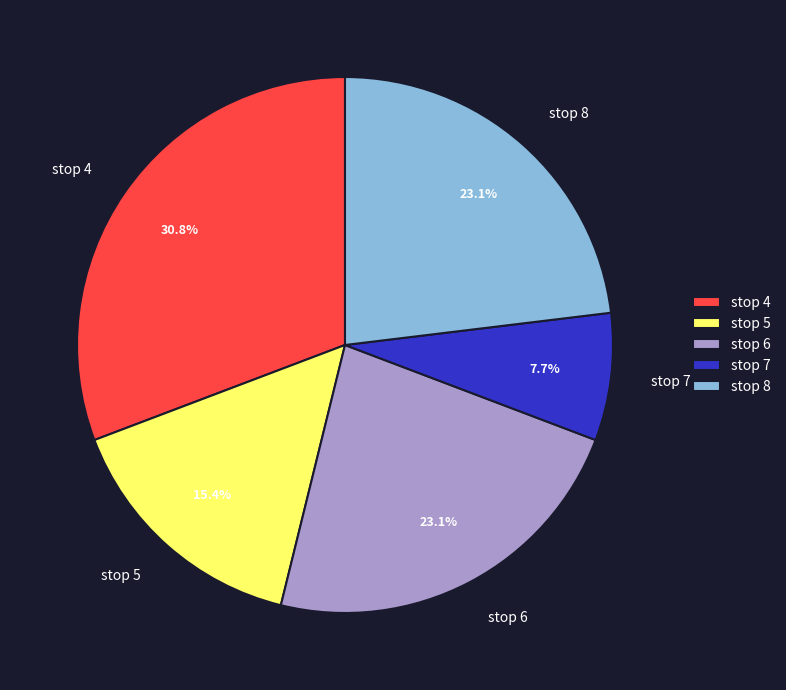

Does stop 4 account for over 50% of the chart?

No